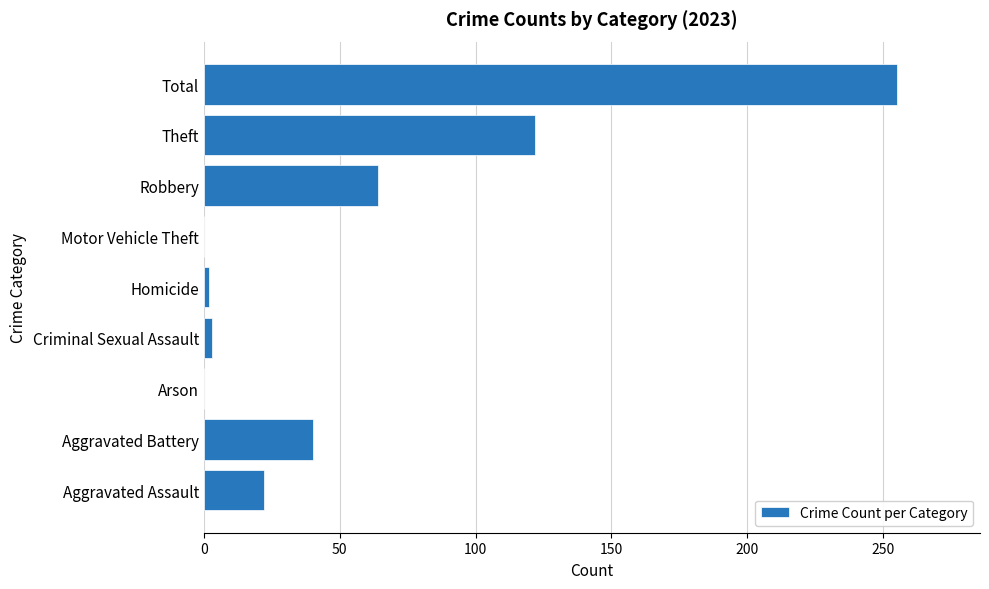

Which category has the highest value across all series?

Total